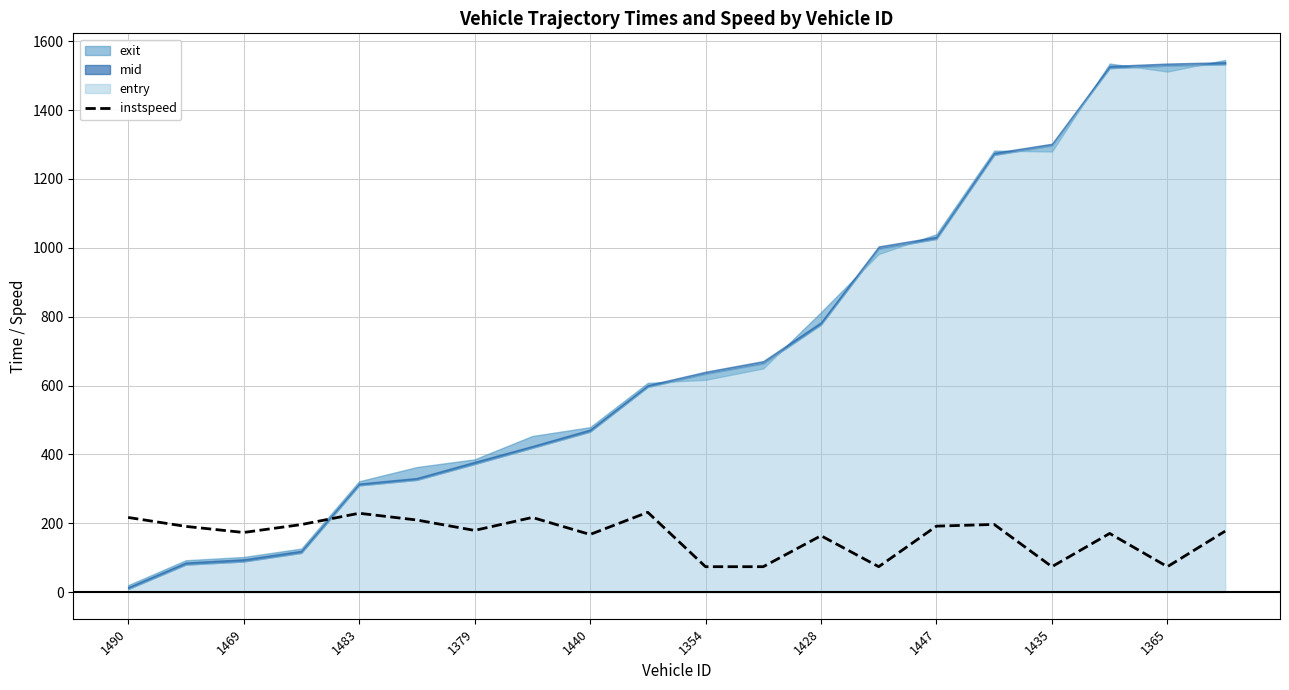

Is it true that instspeed equals 229.1 at 1483?

True